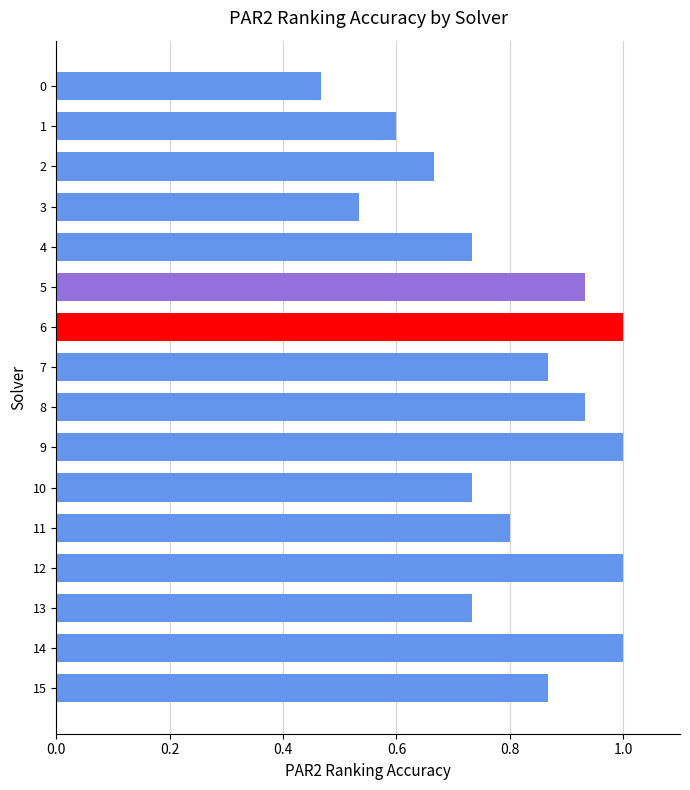

What is the average value?

0.8